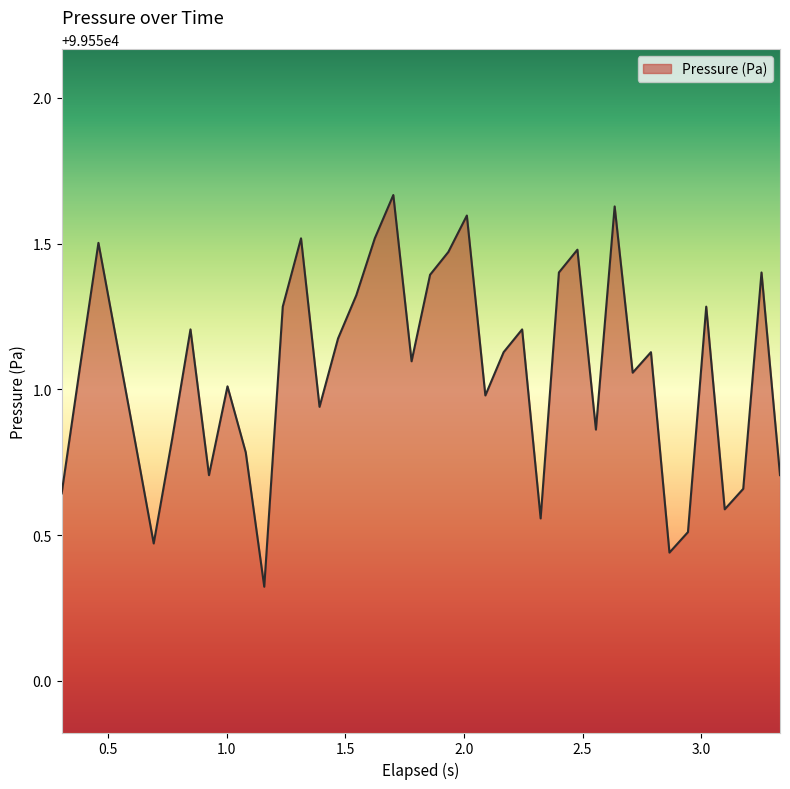

What is the minimum value shown in the chart?

99550.3